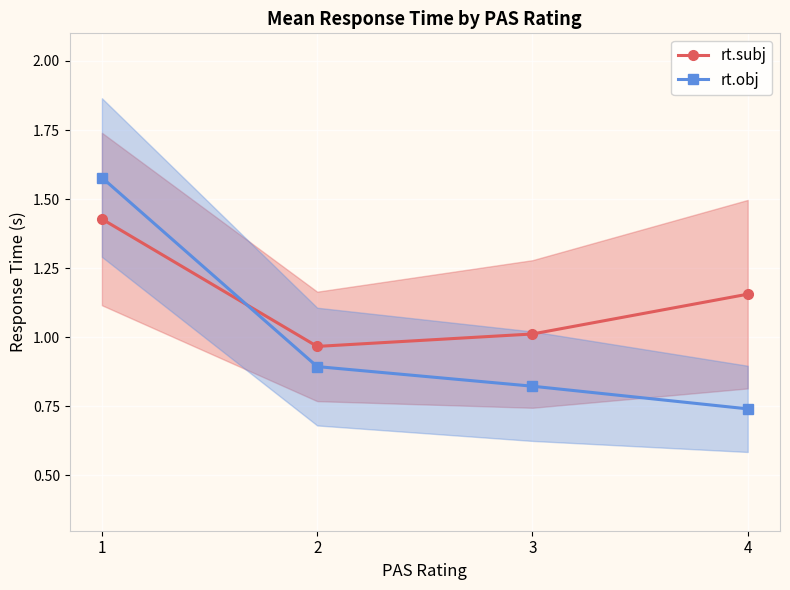

True or false: rt.obj and rt.subj intersect in this chart.

True